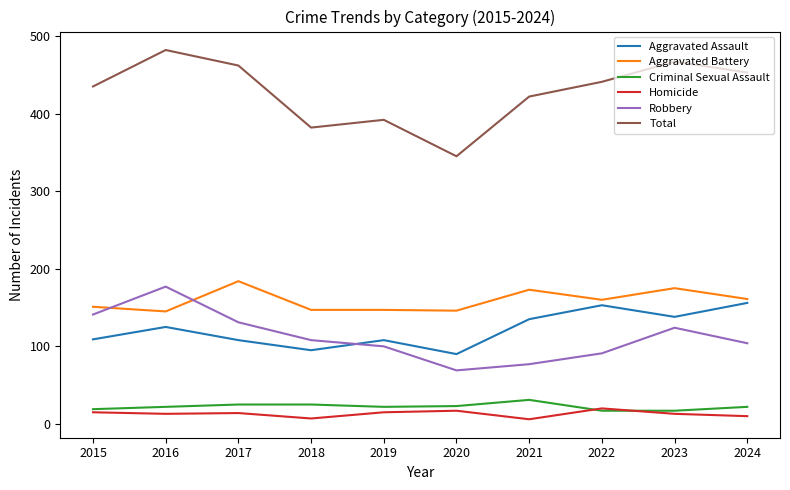

True or false: Total and Aggravated Assault cross at least once.

False